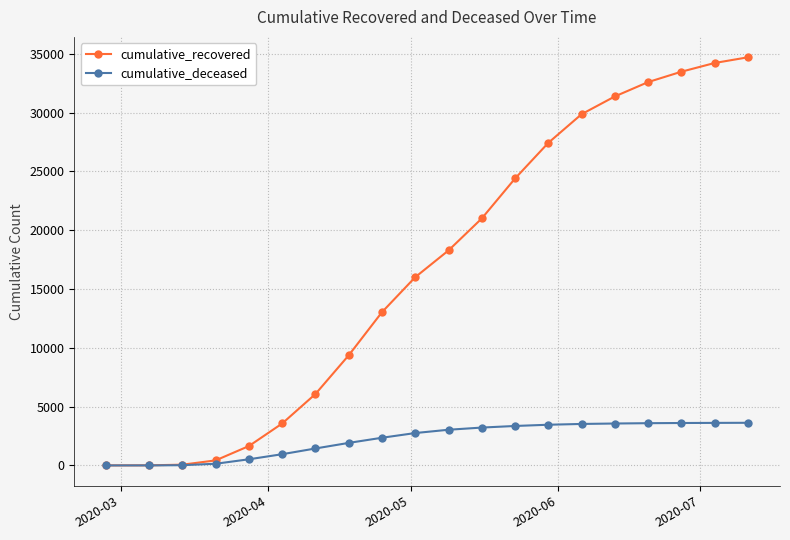

Rank the series by their maximum value, from highest to lowest.

cumulative_recovered, cumulative_deceased